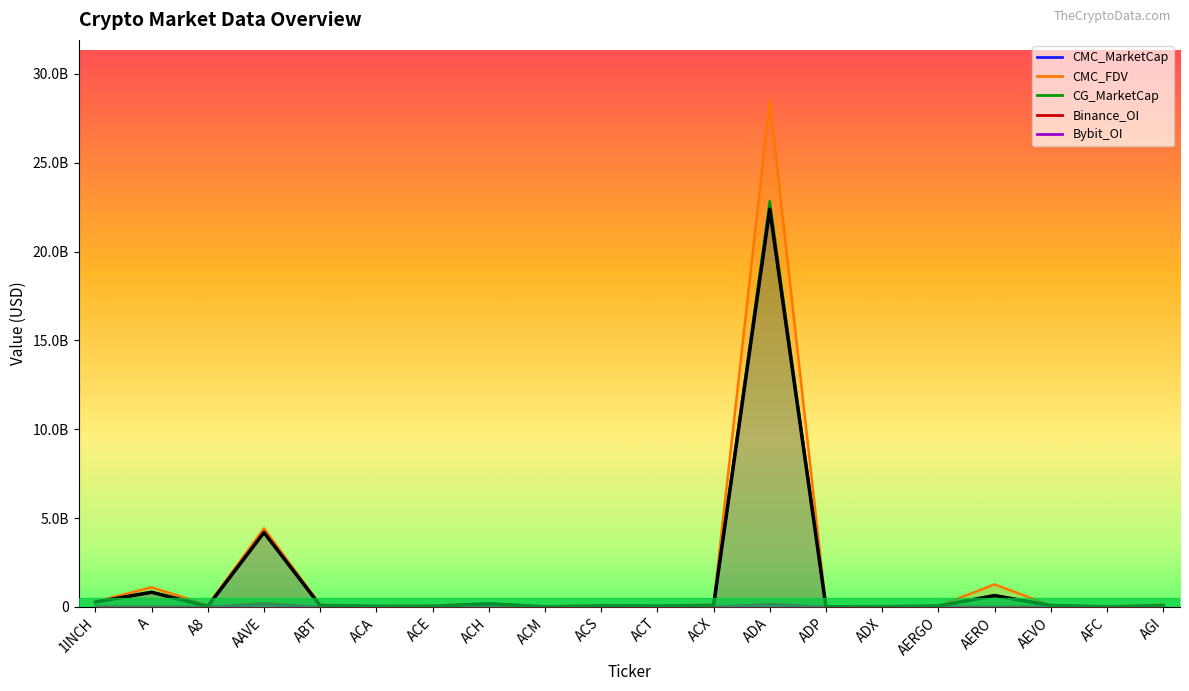

Reading right to left, extract all data points from this chart.

CMC_MarketCap: 67056548.4	3156052.1	79668145.6	637271655.9	50269164.7	12621476.4	8150839.7	22384103091.6	71485605.6	43416793.1	52499955.6	6754667.8	175486644.7	35927776.2	31237156.7	71400217.3	4189285973.9	33146159.2	825155349.7	272579321.9
CMC_FDV: 146222572.8	15044378.0	88048957.2	1266619527.1	52363713.7	12800686.0	17586048.8	28489345781.3	162047544.6	43416793.1	112885214.2	16359466.8	191654773.3	80530619.7	42839529.4	134752514.0	4421227338.1	110435548.9	1102212530.5	293889049.3
CG_MarketCap: 85944577.0	3157659.0	79580364.0	639781365.0	49440562.0	12627645.0	7373812.0	22847405822.0	71466030.0	43351720.0	52532923.0	6746339.0	94778903.0	34263933.0	31174804.0	71277778.0	4195687224.0	33139704.0	825048272.0	272735895.0
Binance_OI: 0.0	0.0	3752193.0	4508565.0	0.0	0.0	0.0	152992569.0	3221983.0	5665230.0	0.0	0.0	4540716.0	2371228.0	0.0	0.0	197455169.0	0.0	12531874.0	4368952.0
Bybit_OI: 2771974.0	0.0	3415241.0	6192829.0	6530131.0	0.0	0.0	107288715.0	480287.0	1681387.0	0.0	0.0	2612633.0	833921.0	0.0	0.0	116354492.0	742364.0	3444393.0	3429854.0